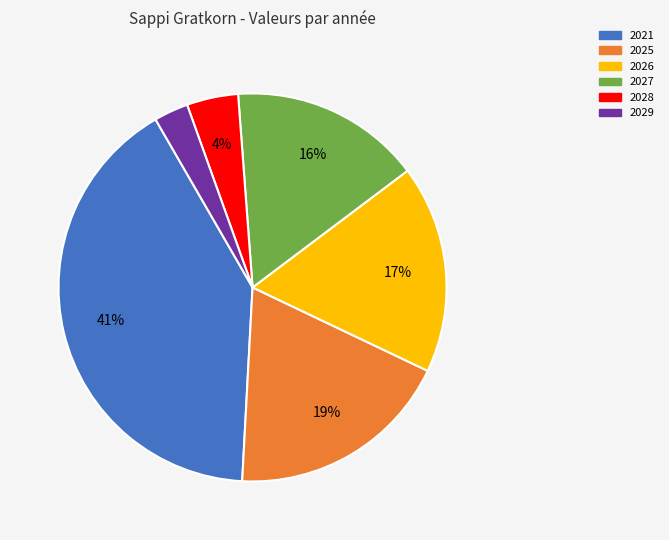

Which slice is the smallest?

2029